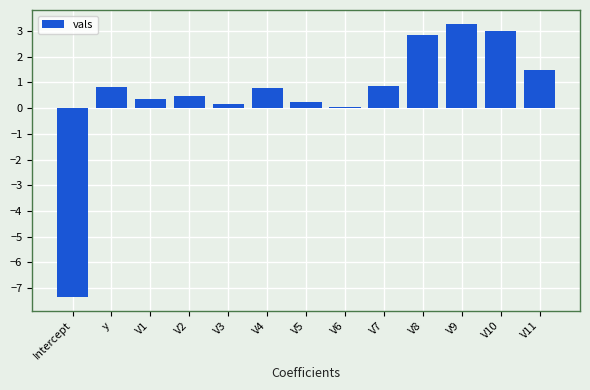

Where does the data first go above 0?

y